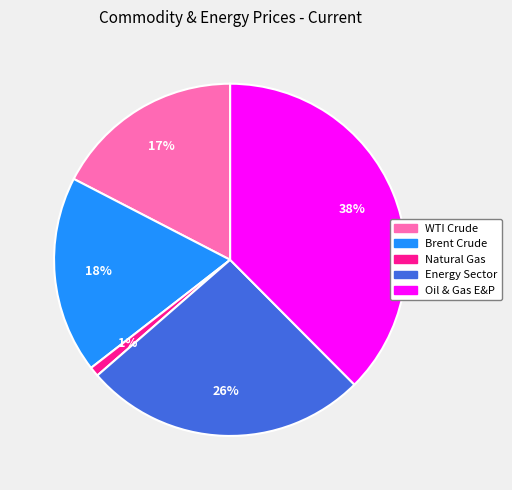

To the nearest percent, what is the difference between the Energy Sector and WTI Crude slice percentages?

9%